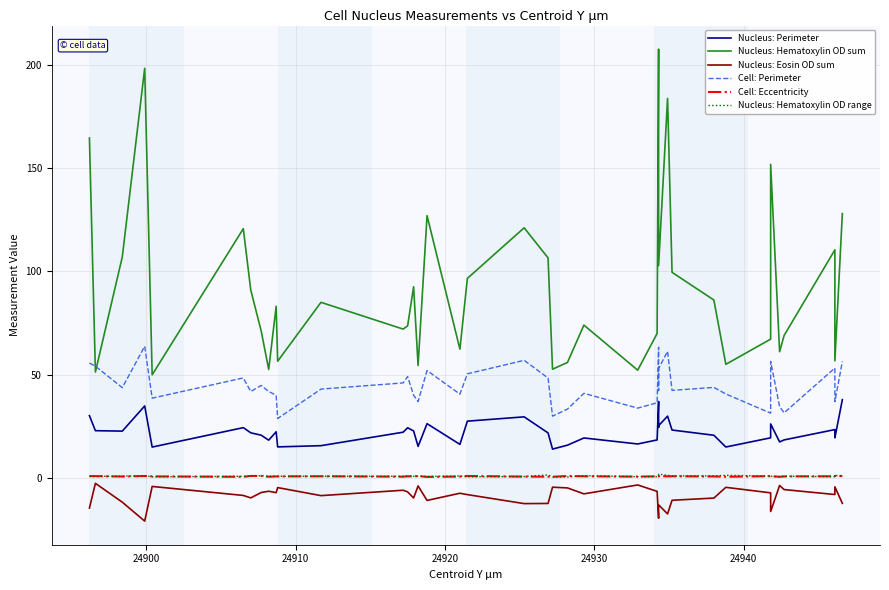

After their last crossing, which series has the higher values: Nucleus: Hematoxylin OD range or Cell: Eccentricity?

Nucleus: Hematoxylin OD range